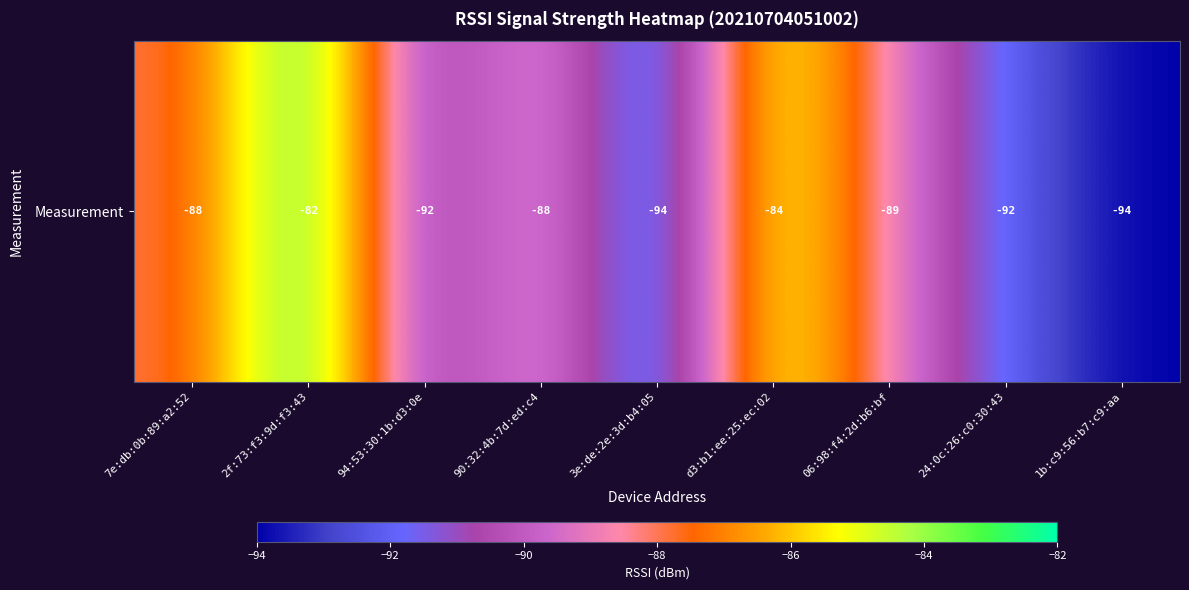

Rank the categories by value from highest to lowest.

2f:73:f3:9d:f3:43, d3:b1:ee:25:ec:02, 7e:db:0b:89:a2:52, 90:32:4b:7d:ed:c4, 06:98:f4:2d:b6:bf, 94:53:30:1b:d3:0e, 24:0c:26:c0:30:43, 3e:de:2e:3d:b4:05, 1b:c9:56:b7:c9:aa